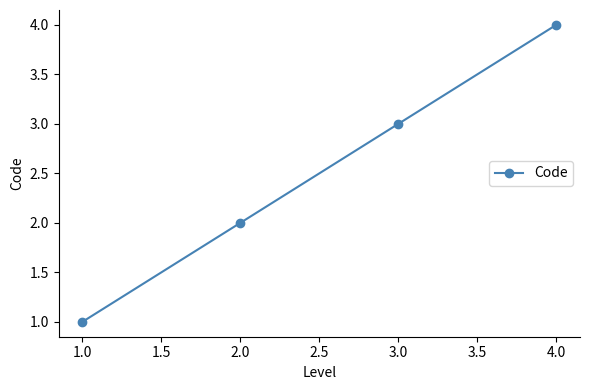

Rank the categories by value from highest to lowest.

4.0, 3.0, 2.0, 1.0